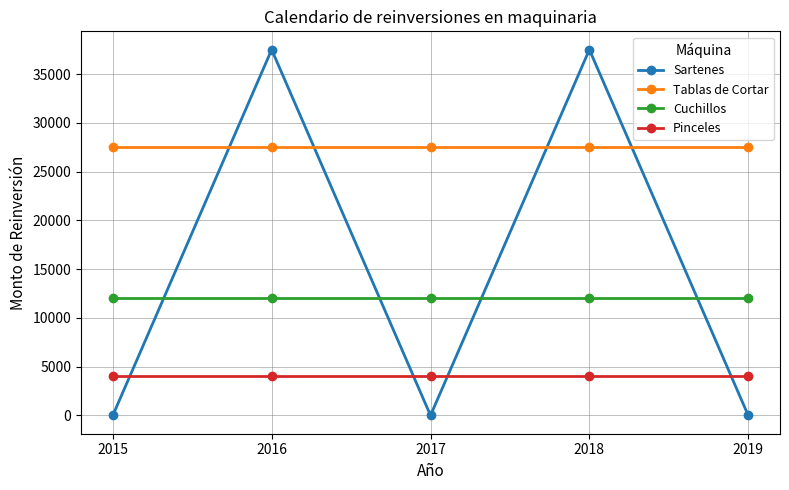

What is the value of the Pinceles point at the 3rd from the left?

4000